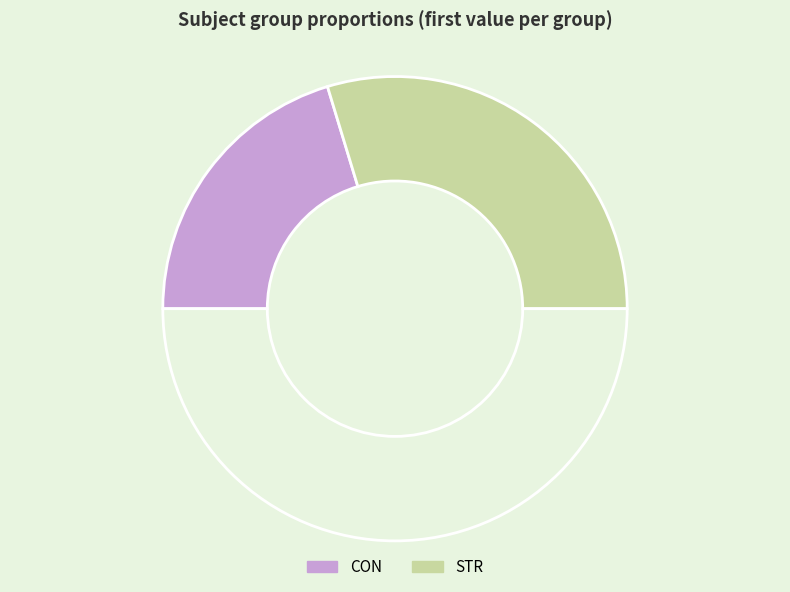

To the nearest percent, what is the difference between the largest and smallest slice percentages?

19%